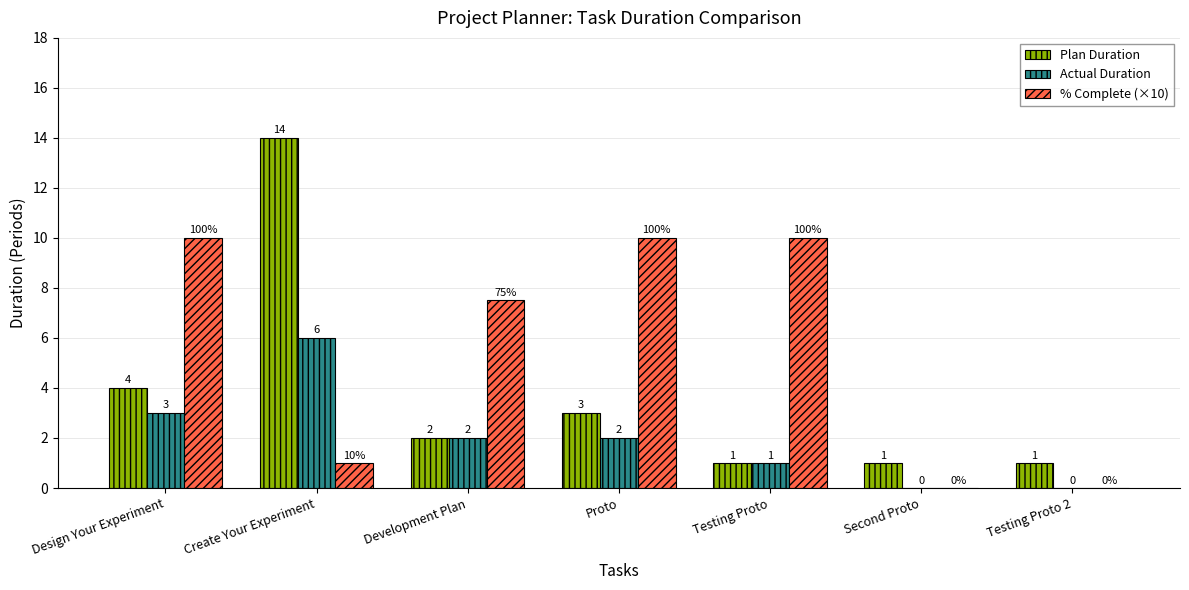

How many positive values does the % Complete (×10) series have?

5